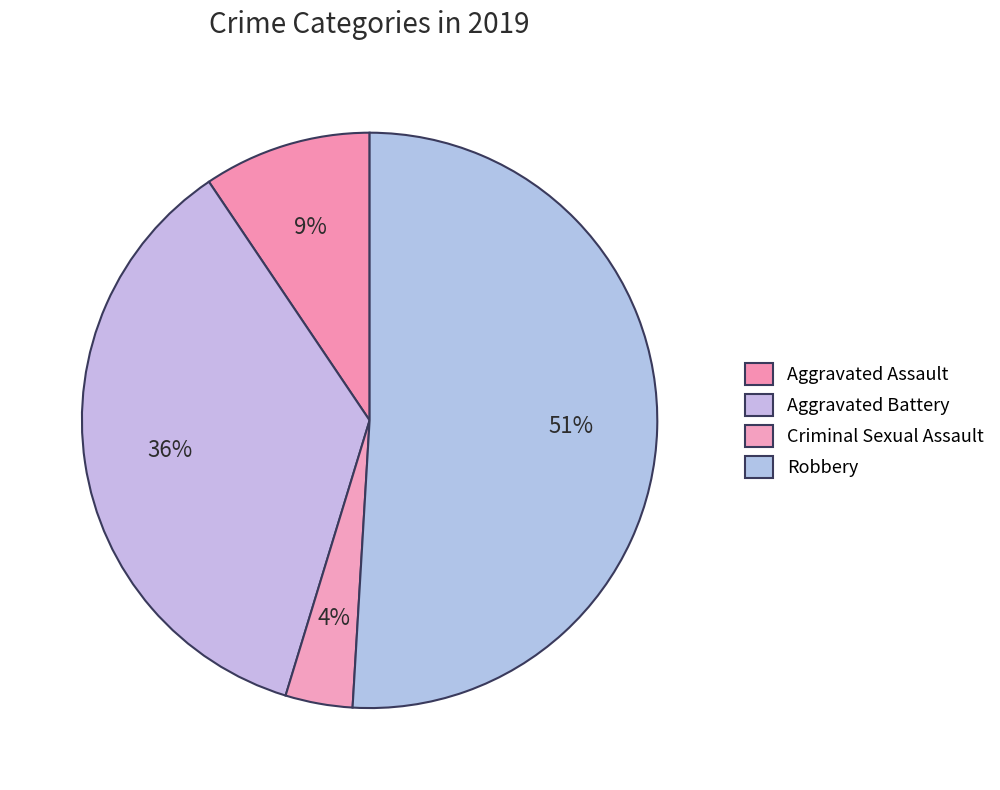

To the nearest percent, what portion does Aggravated Battery represent?

36%